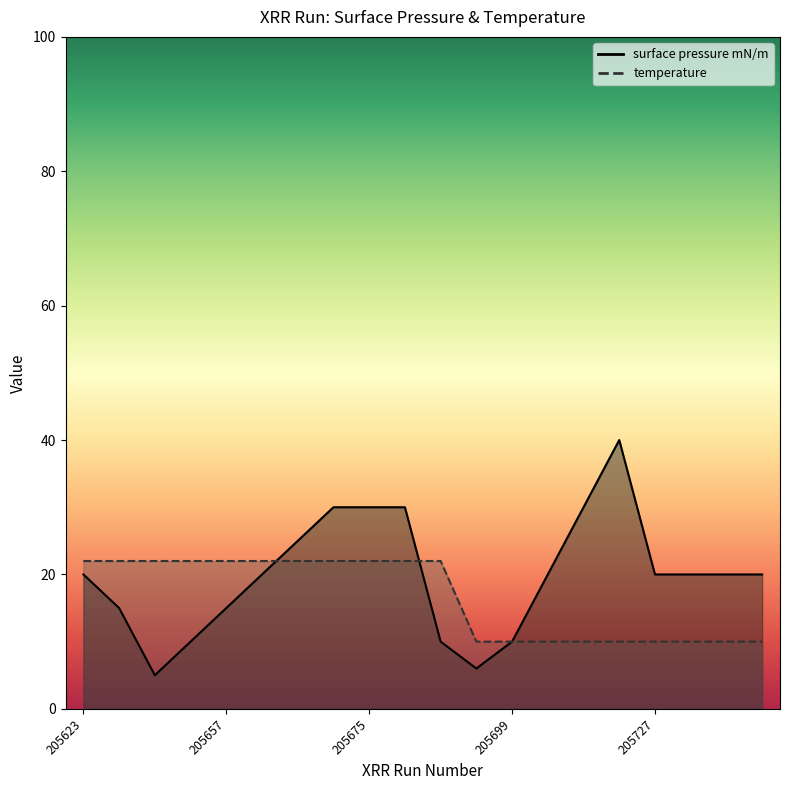

Reading left to right, extract all data points from this chart.

surface pressure mN/m: 205623=20	205638=15	205644=5	205652=10	205657=15	205661=20	205665=25	205670=30	205675=30	205680=30	205684=10	205690=6	205699=10	205709=20	205715=30	205721=40	205727=20	205733=20	205738=20	205743=20
temperature: 205623=22	205638=22	205644=22	205652=22	205657=22	205661=22	205665=22	205670=22	205675=22	205680=22	205684=22	205690=10	205699=10	205709=10	205715=10	205721=10	205727=10	205733=10	205738=10	205743=10